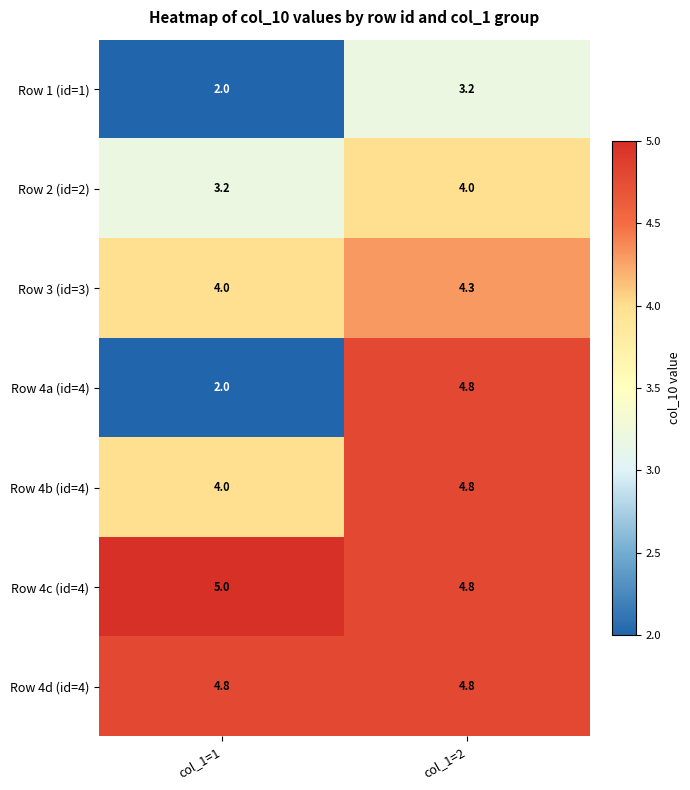

What is the difference between the maximum and minimum values in the Row 4a (id=4) series?

2.8